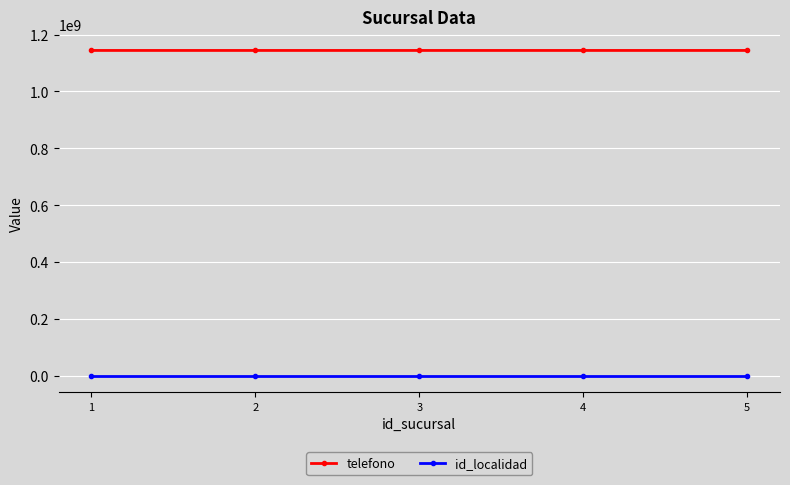

Is the value of telefono at 5 greater than the value of id_localidad at 1?

Yes